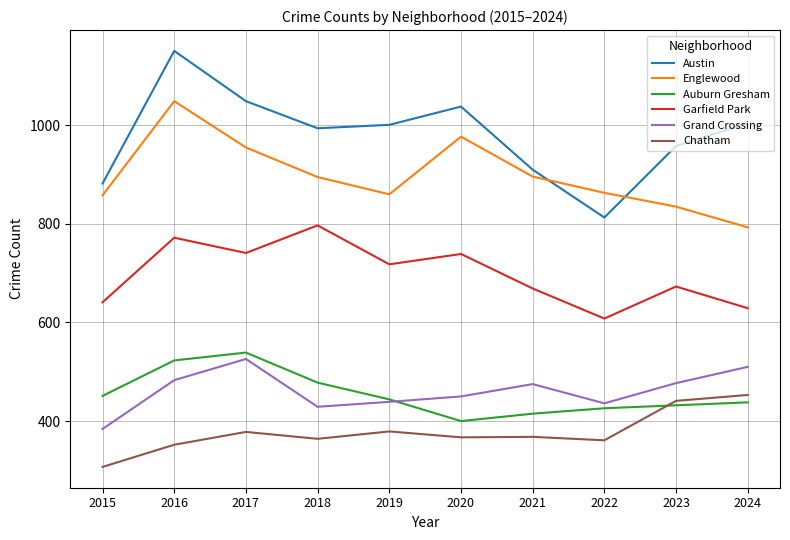

The Austin series shows 502 at 2018. True or false?

False